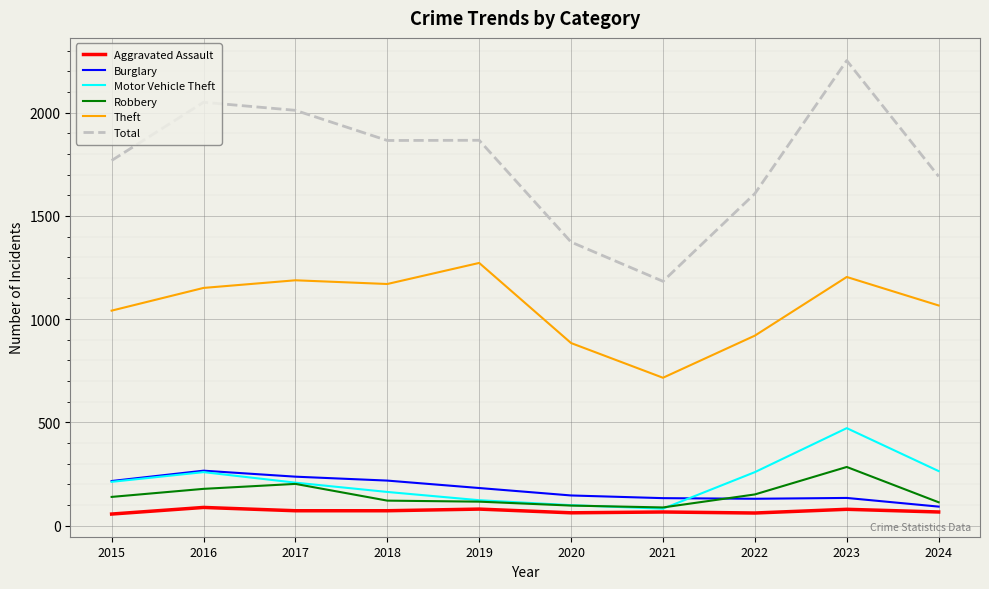

At which category is the sum across all series the highest?

2023